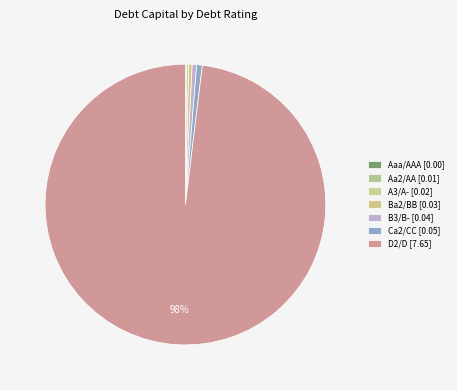

Does B3/B- account for over 50% of the chart?

No